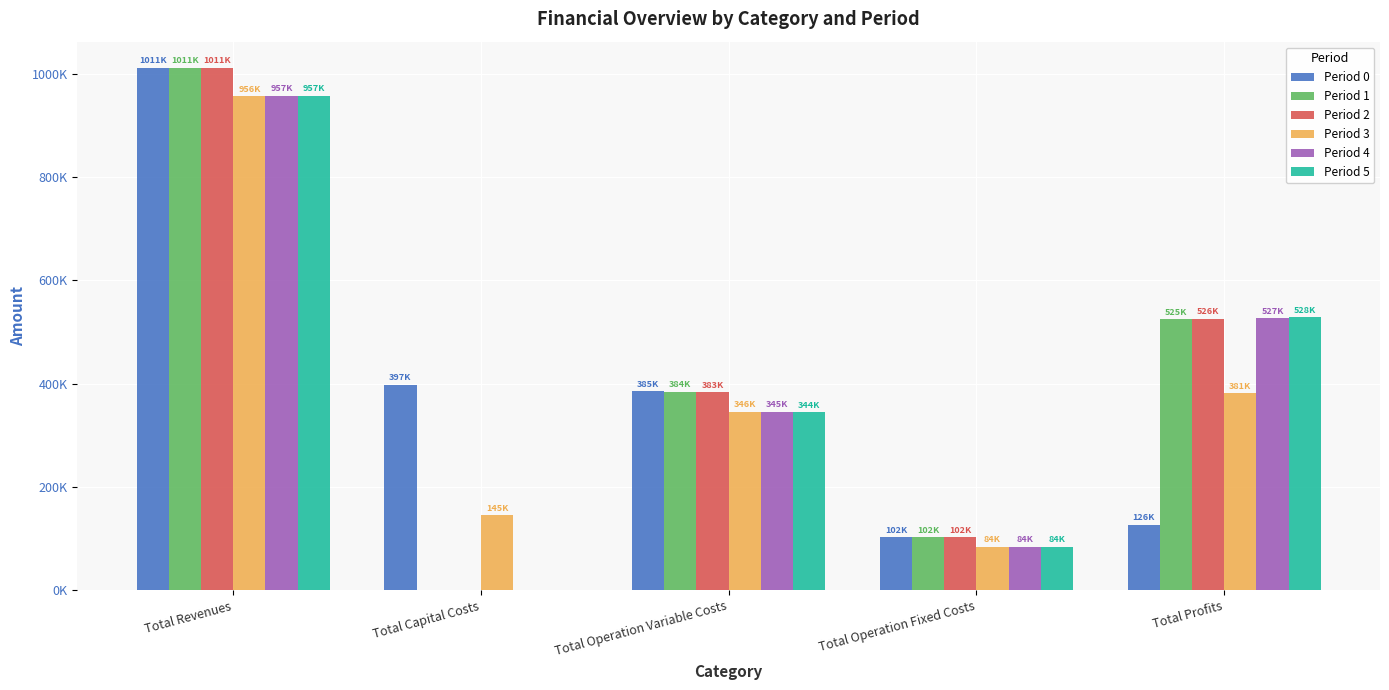

What are all the series names shown in the legend?

Period 0, Period 1, Period 2, Period 3, Period 4, Period 5